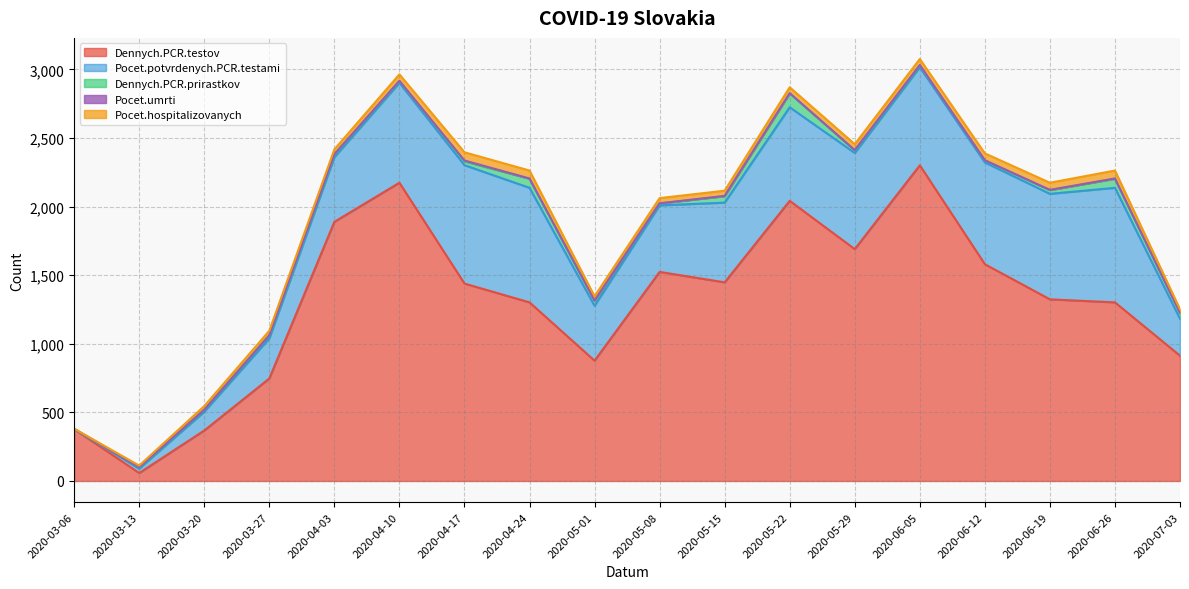

At how many categories does at least one series exceed 1825?

4